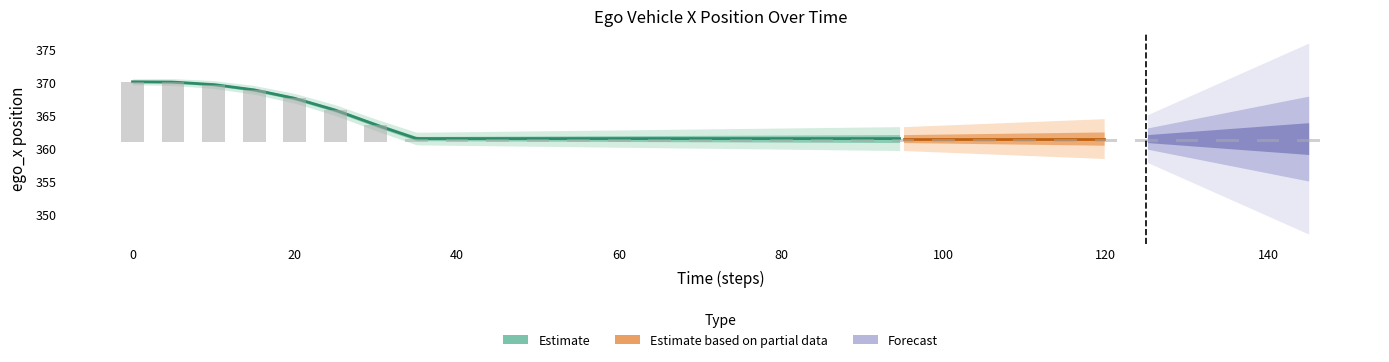

Does the chart contain any negative values?

No